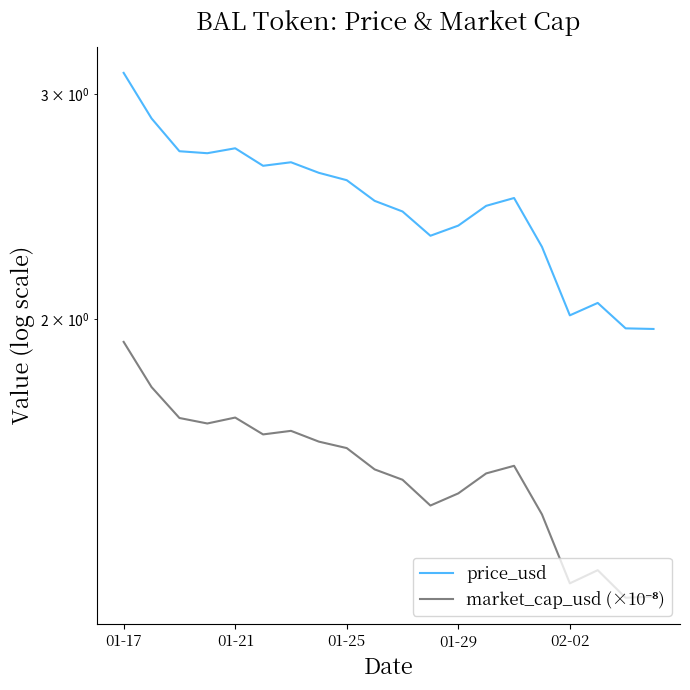

Is this an area chart (filled region under the line)?

No